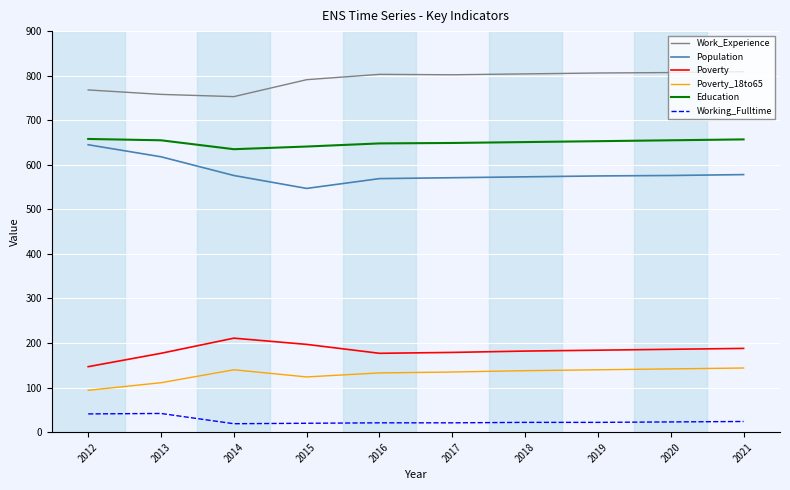

What is the total value across all series at 2015?

2320